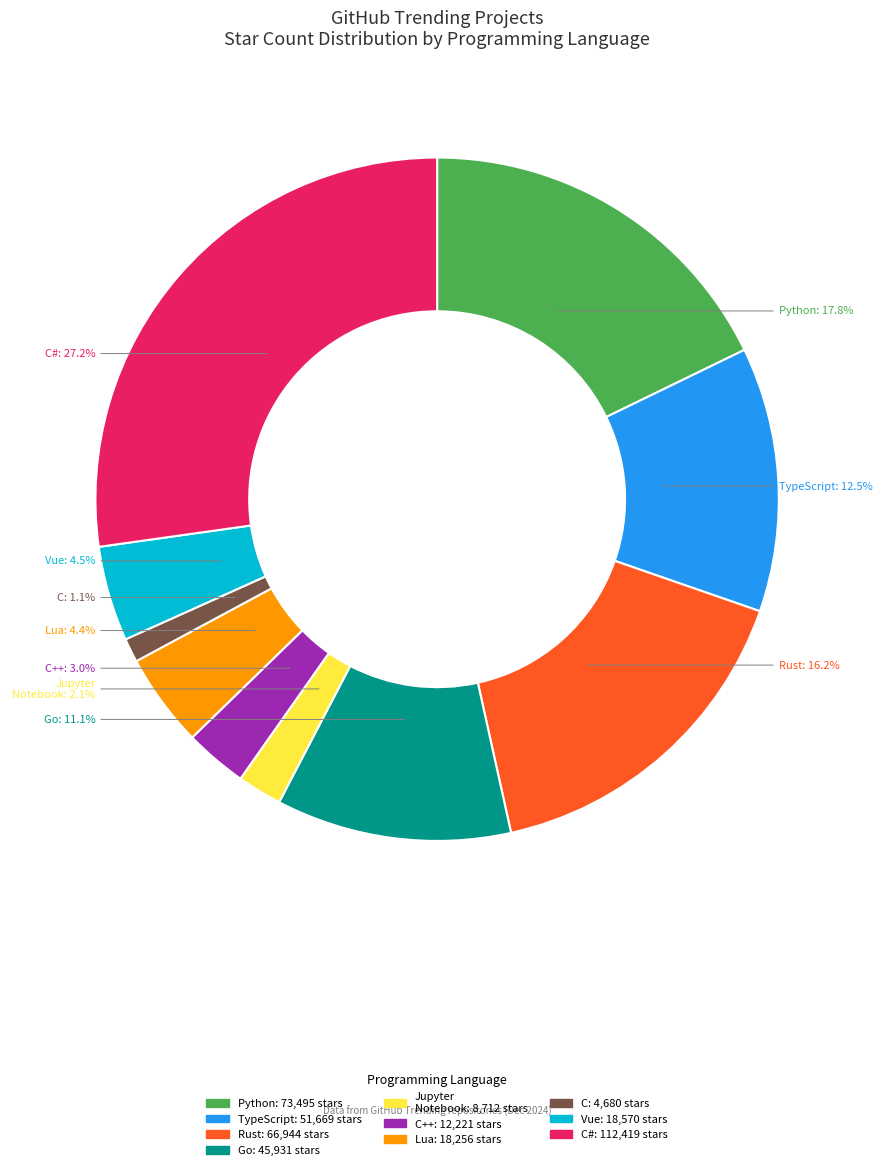

Is there a majority slice in this chart?

No